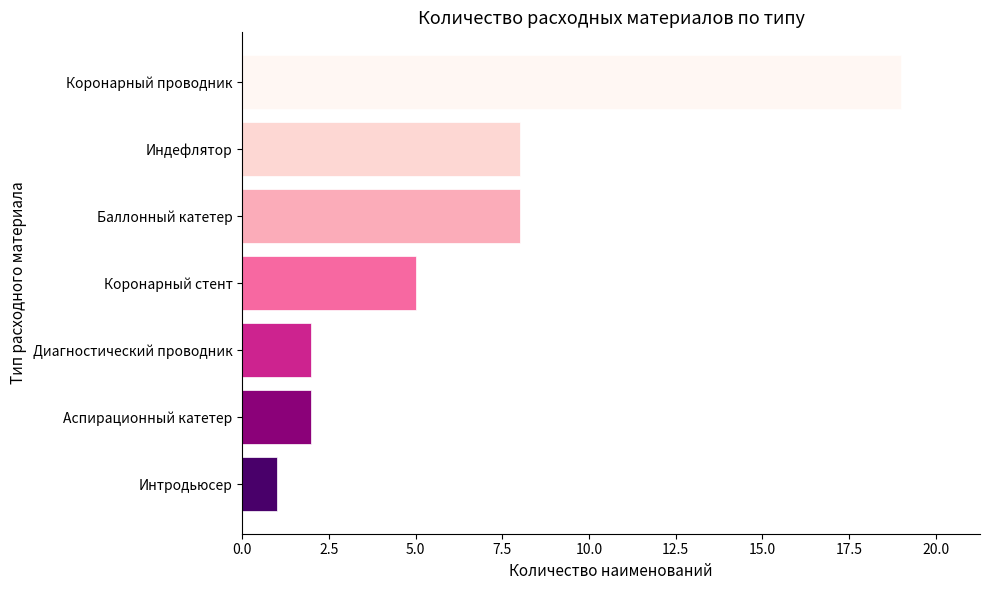

How many values are below 5?

3